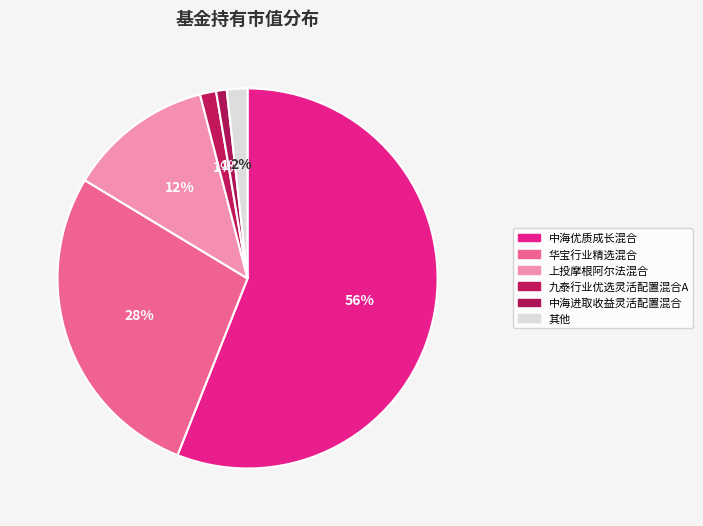

Does 中海优质成长混合 represent more than half of the total?

Yes